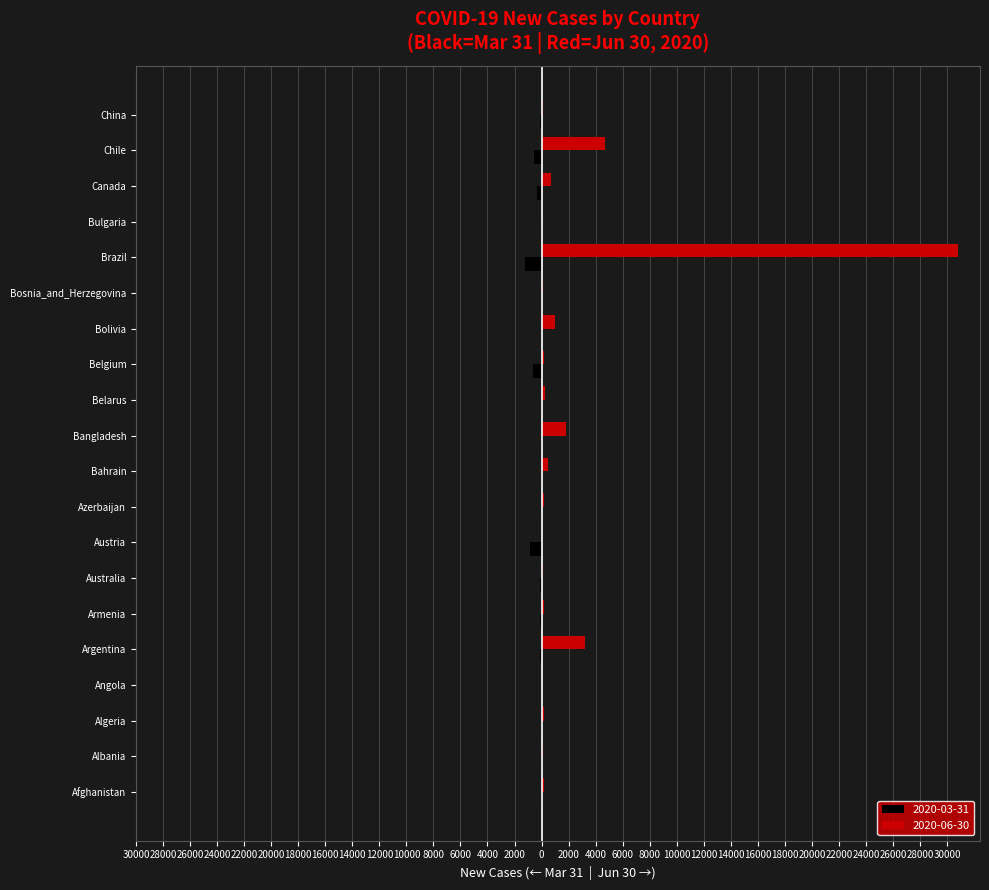

At how many categories does at least one series exceed 24495?

1